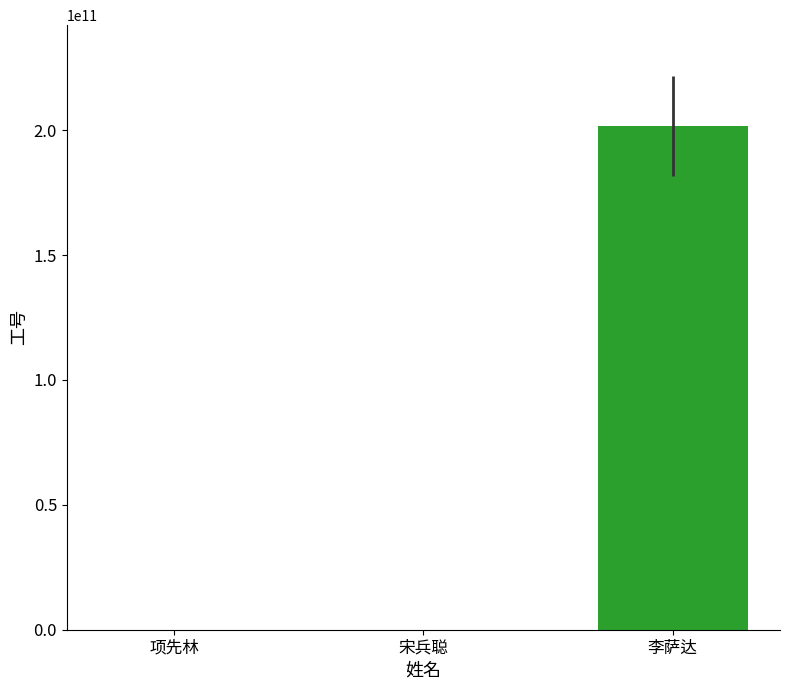

What is the sum of all values?

201721171101